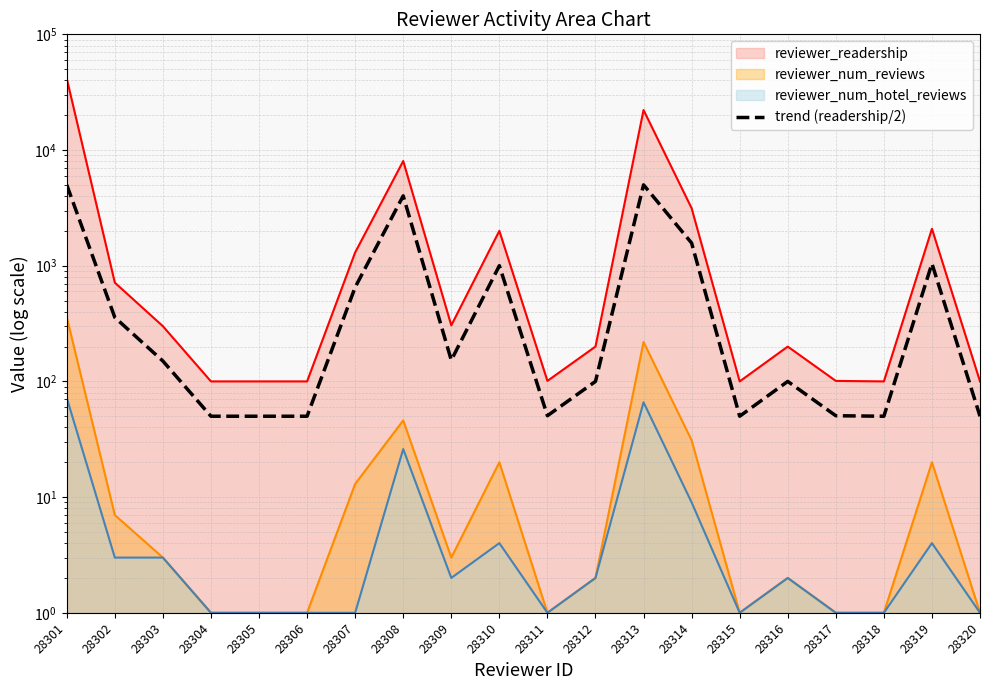

At which category does the chart reach its peak across all series?

28301